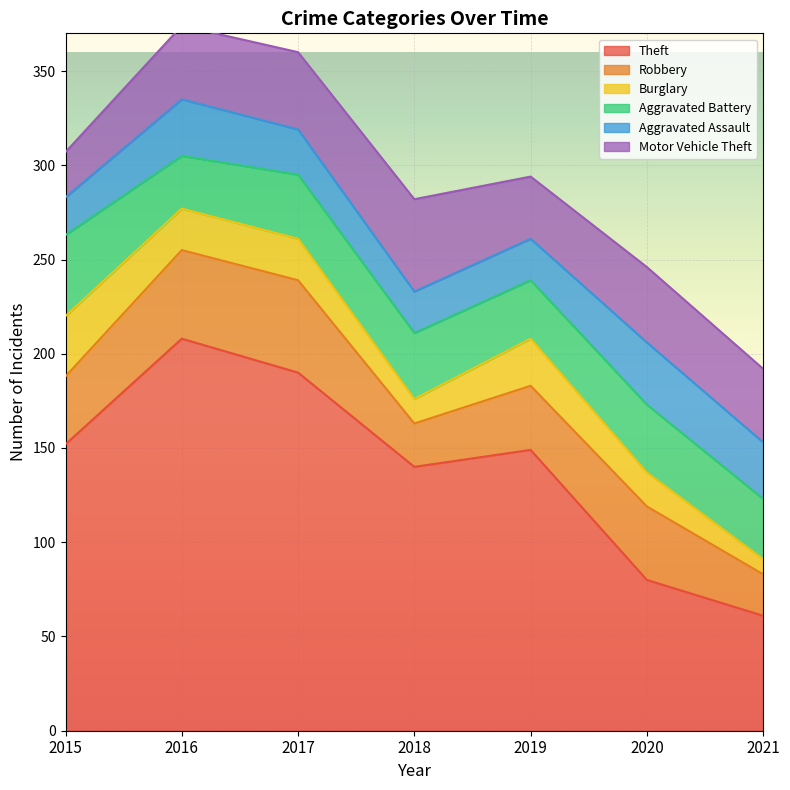

Which series has the largest total across all categories?

Theft